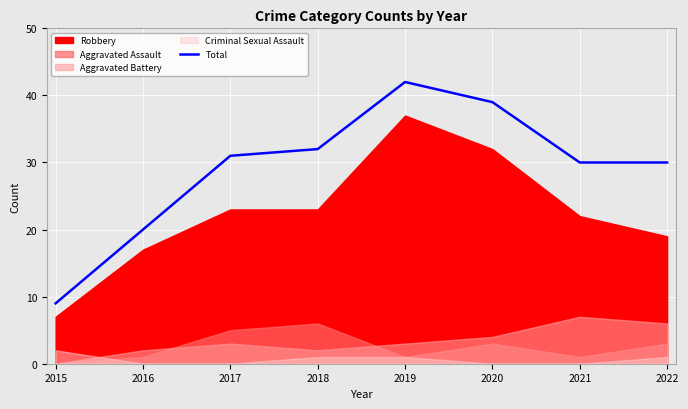

How many lines are shown in the chart?

1